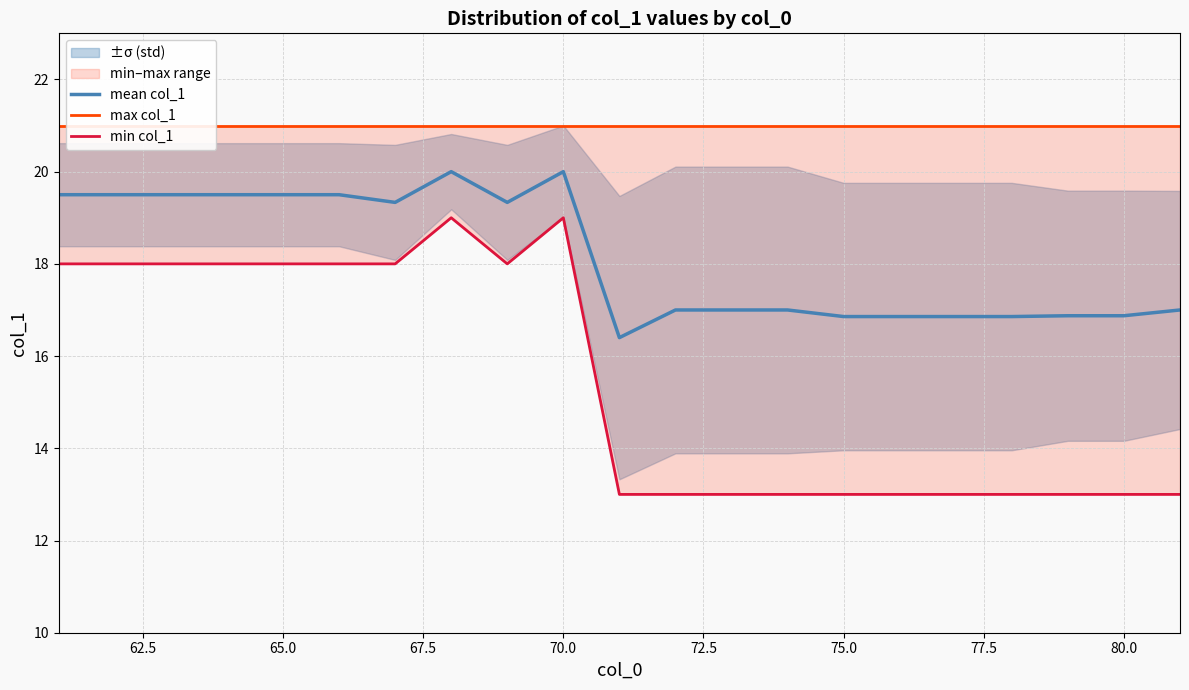

Reading left to right, transcribe all the data shown in this chart.

mean col_1: 19.5	19.5	19.5	19.5	19.5	19.5	19.3	20.0	19.3	20.0	16.4	17.0	17.0	17.0	16.9	16.9	16.9	16.9	16.9	16.9	17.0
max col_1: 21.0	21.0	21.0	21.0	21.0	21.0	21.0	21.0	21.0	21.0	21.0	21.0	21.0	21.0	21.0	21.0	21.0	21.0	21.0	21.0	21.0
min col_1: 18.0	18.0	18.0	18.0	18.0	18.0	18.0	19.0	18.0	19.0	13.0	13.0	13.0	13.0	13.0	13.0	13.0	13.0	13.0	13.0	13.0